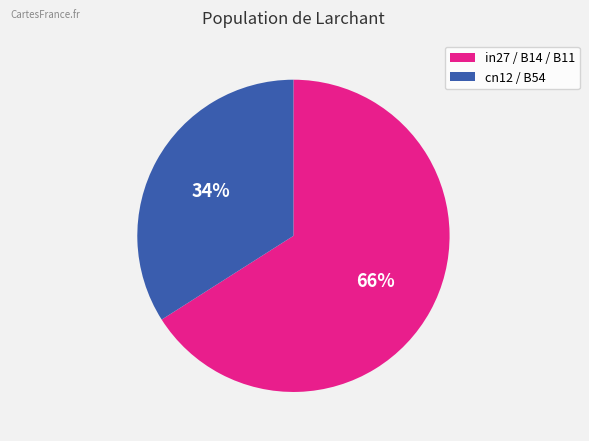

Is the sum of cn12 / B54 and in27 / B14 / B11 greater than half?

Yes